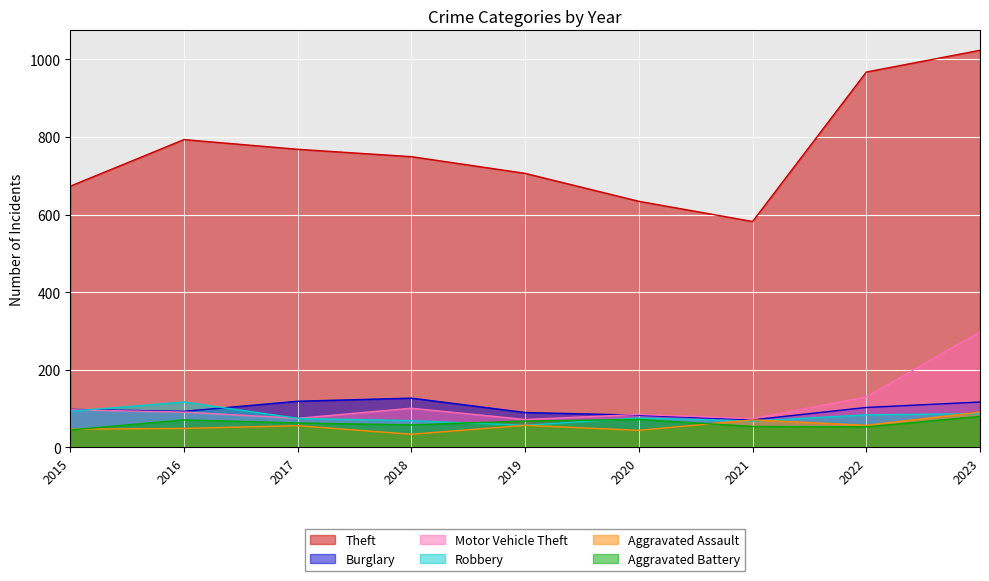

True or false: Aggravated Battery and Burglary cross at least once.

False